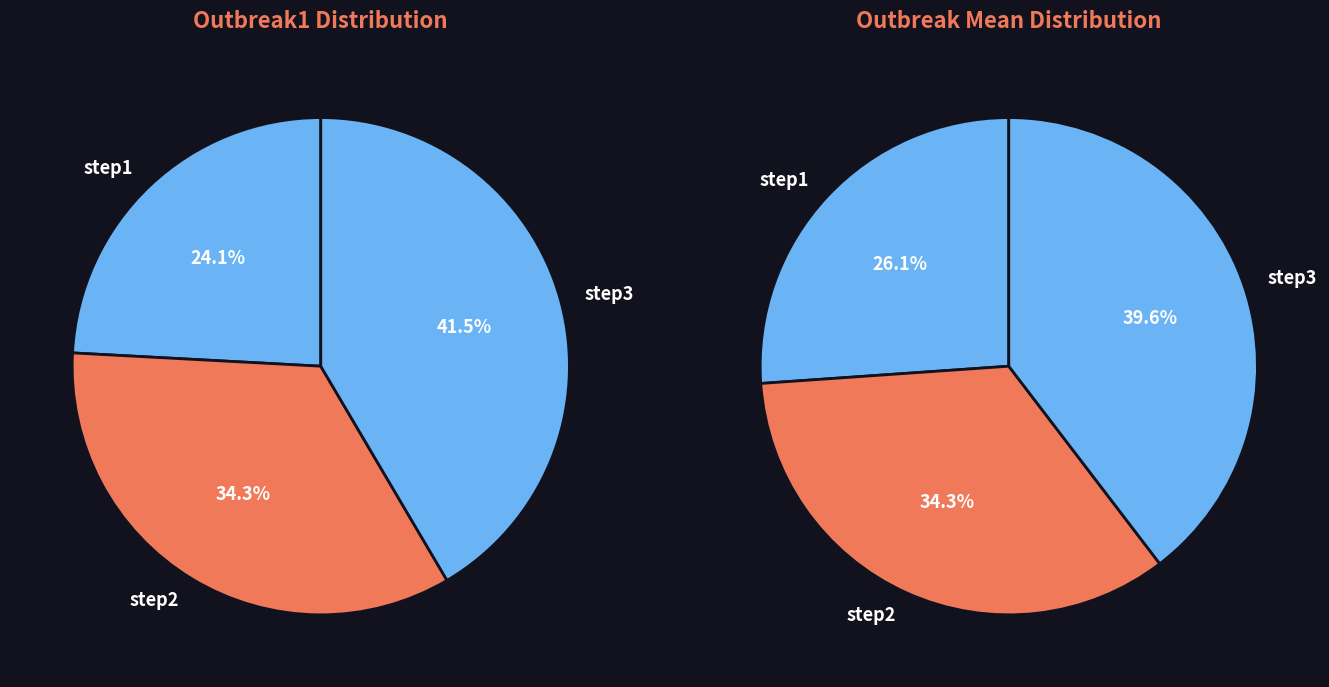

True or false: step1 accounts for 24% of the total.

False